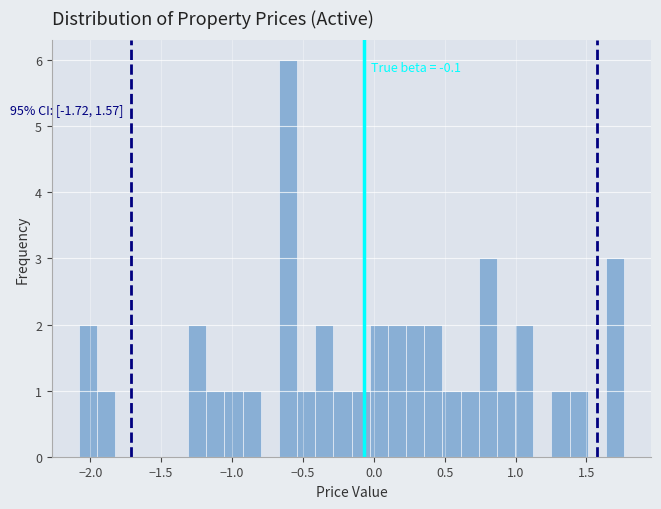

Around what value on the x-axis is the tallest bar? Give the approximate position of its centre, as read against the axis.

-0.60